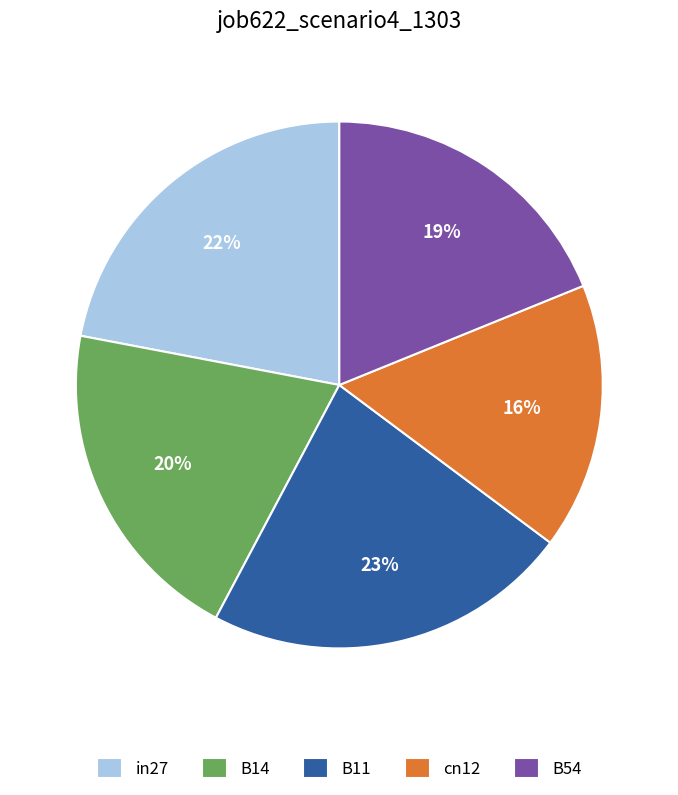

True or false: B54 accounts for 19% of the total.

True